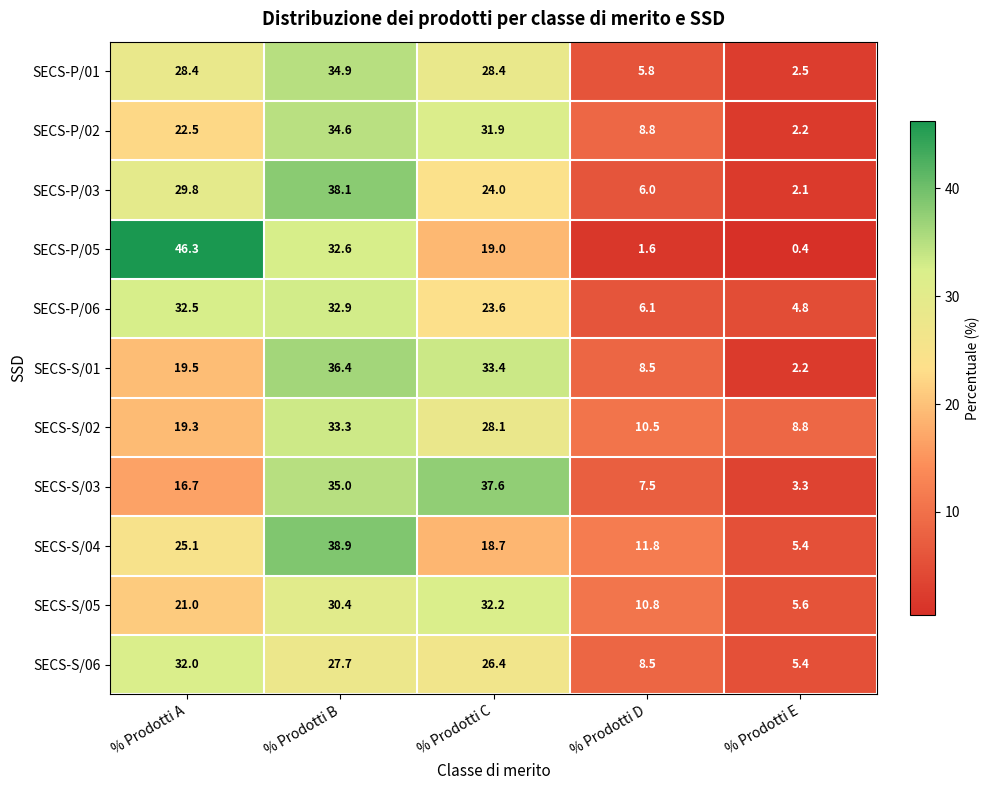

Which series has the widest spread of values?

SECS-P/05